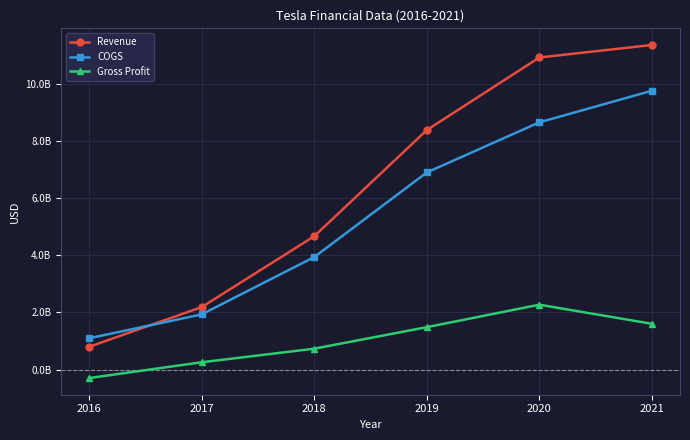

What value does the Gross Profit series have at 2019?

1481922000